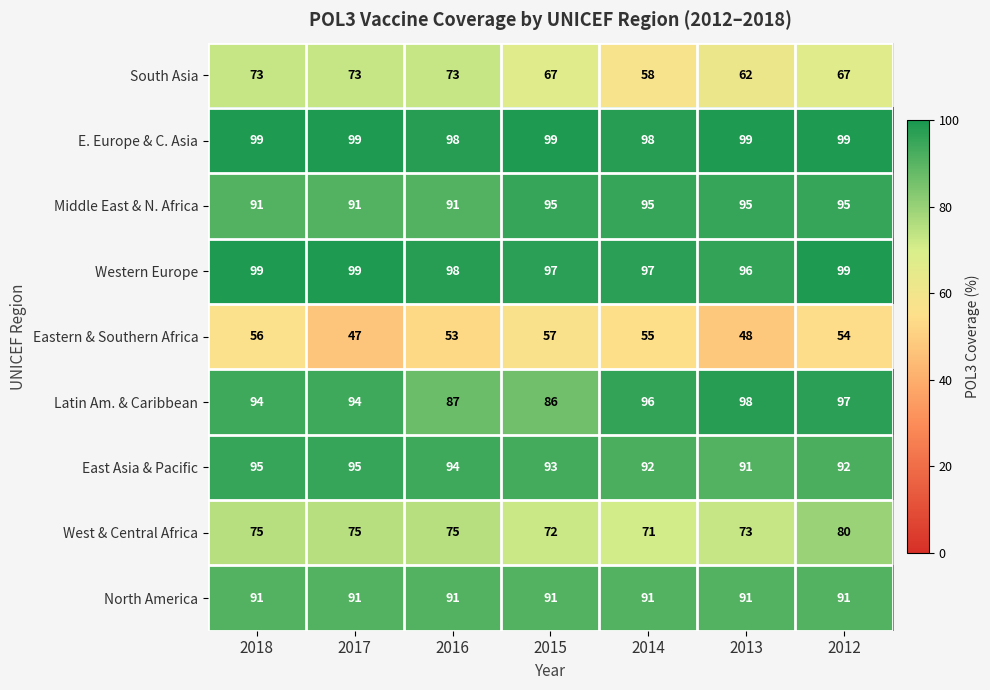

True or false: East Asia & Pacific has a value of 125 at 2016.

False